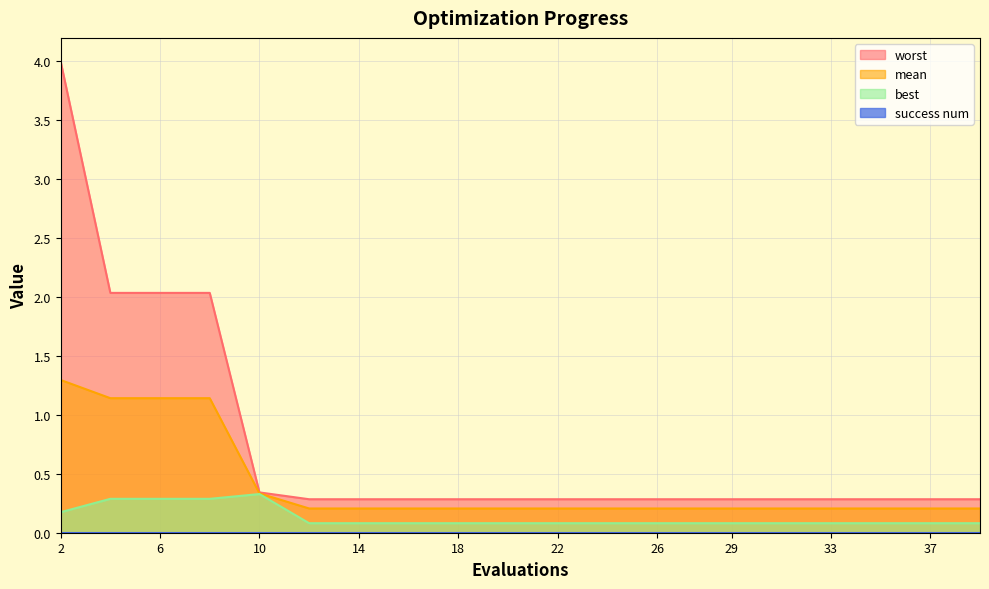

Reading right to left, transcribe all the data shown in this chart.

mean: 0.2	0.2	0.2	0.2	0.2	0.2	0.2	0.2	0.2	0.2	0.2	0.2	0.2	0.2	0.2	0.3	1.1	1.1	1.1	1.3
best: 0.1	0.1	0.1	0.1	0.1	0.1	0.1	0.1	0.1	0.1	0.1	0.1	0.1	0.1	0.1	0.3	0.3	0.3	0.3	0.2
worst: 0.3	0.3	0.3	0.3	0.3	0.3	0.3	0.3	0.3	0.3	0.3	0.3	0.3	0.3	0.3	0.3	2.0	2.0	2.0	4.0